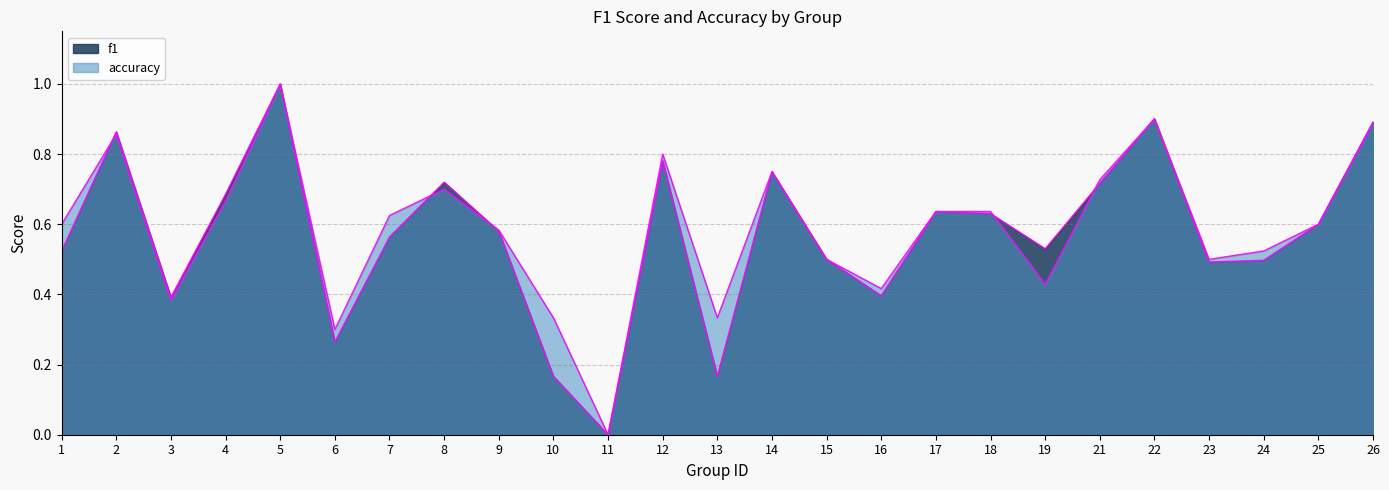

After their last crossing, which series has the higher values: accuracy or f1?

accuracy